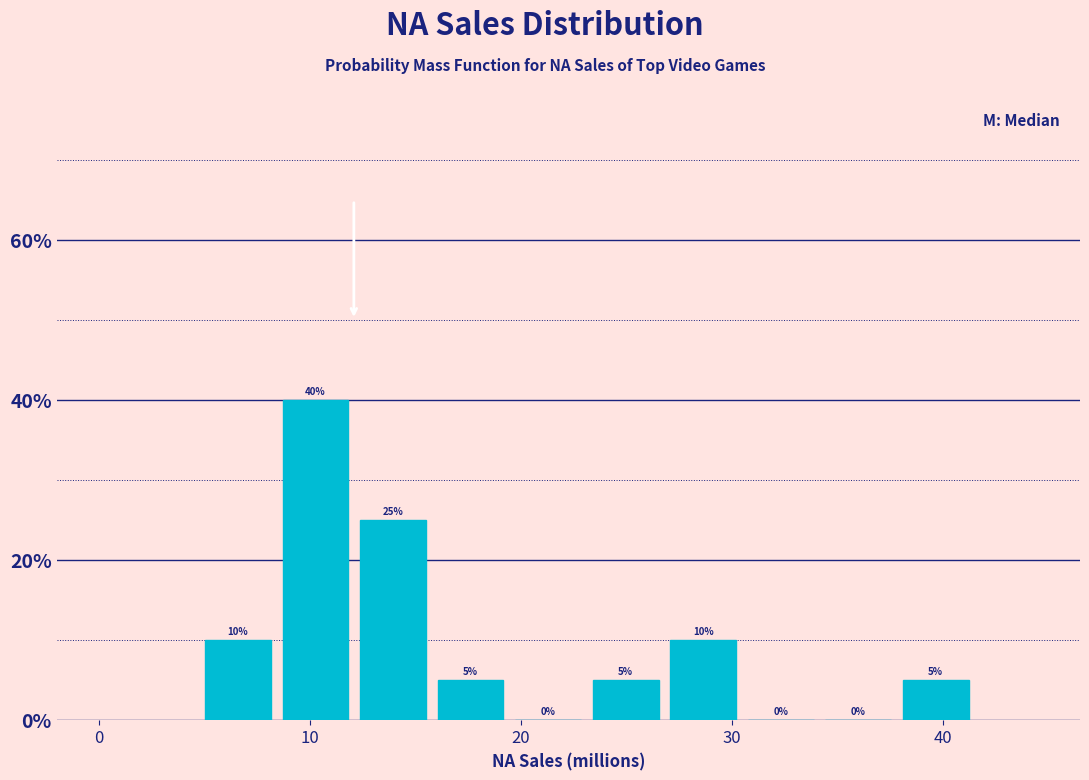

Read against the x-axis, roughly where is the centre of the tallest bar?

10